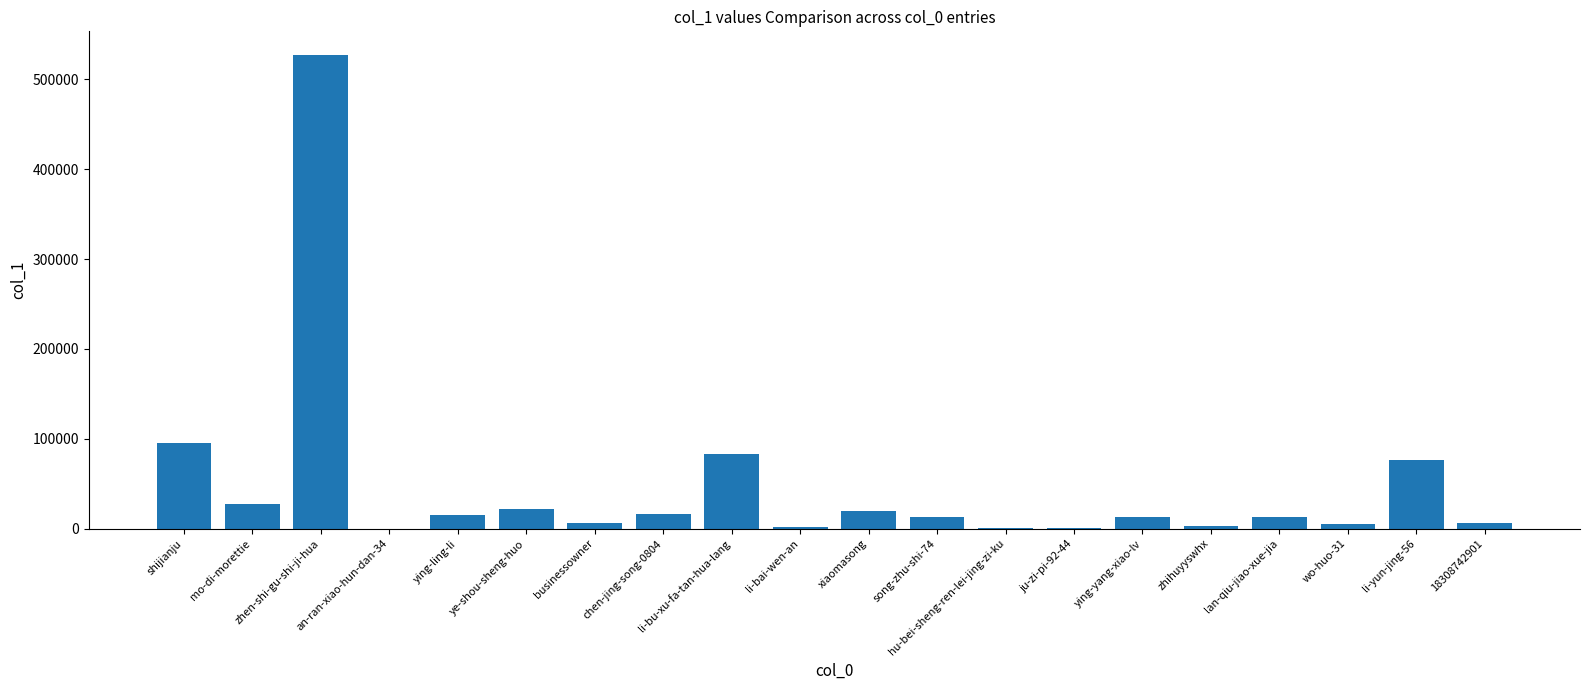

Where is the data nearest to the value 263533?

shijianju